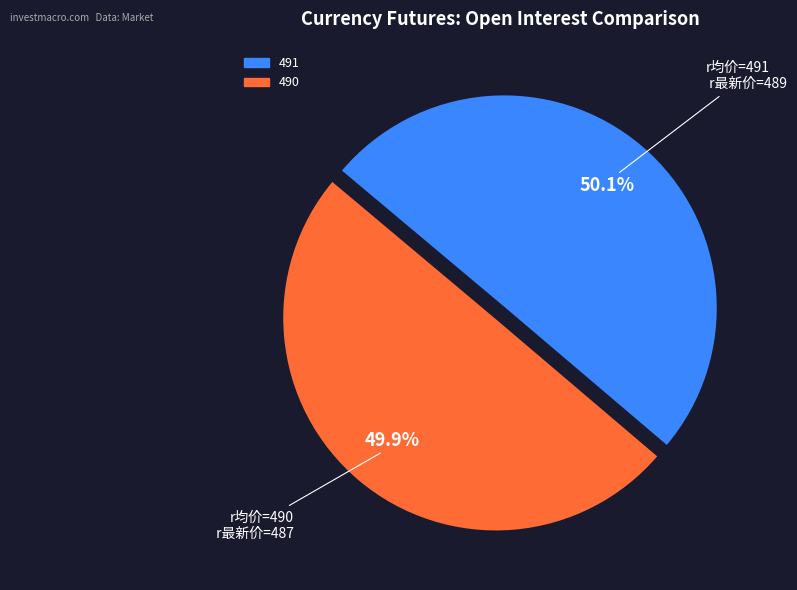

How many segments does this pie chart have?

2